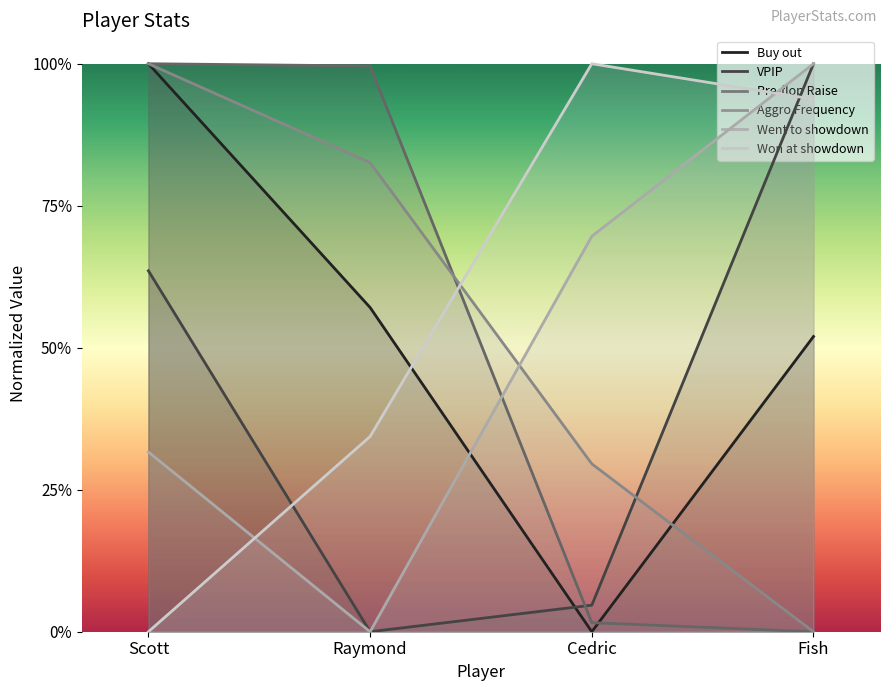

List the series in order of their peak value, highest first.

Buy out, VPIP, Pre-flop Raise, Aggro Frequency, Went to showdown, Won at showdown